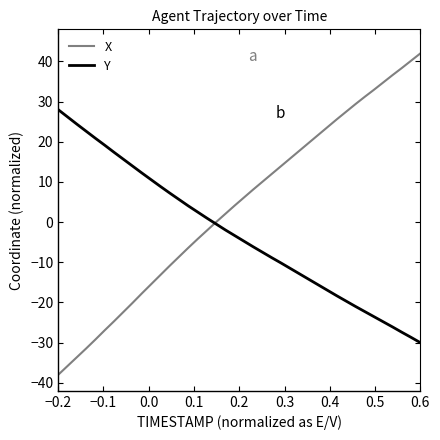

Which series has the largest range (max minus min)?

X